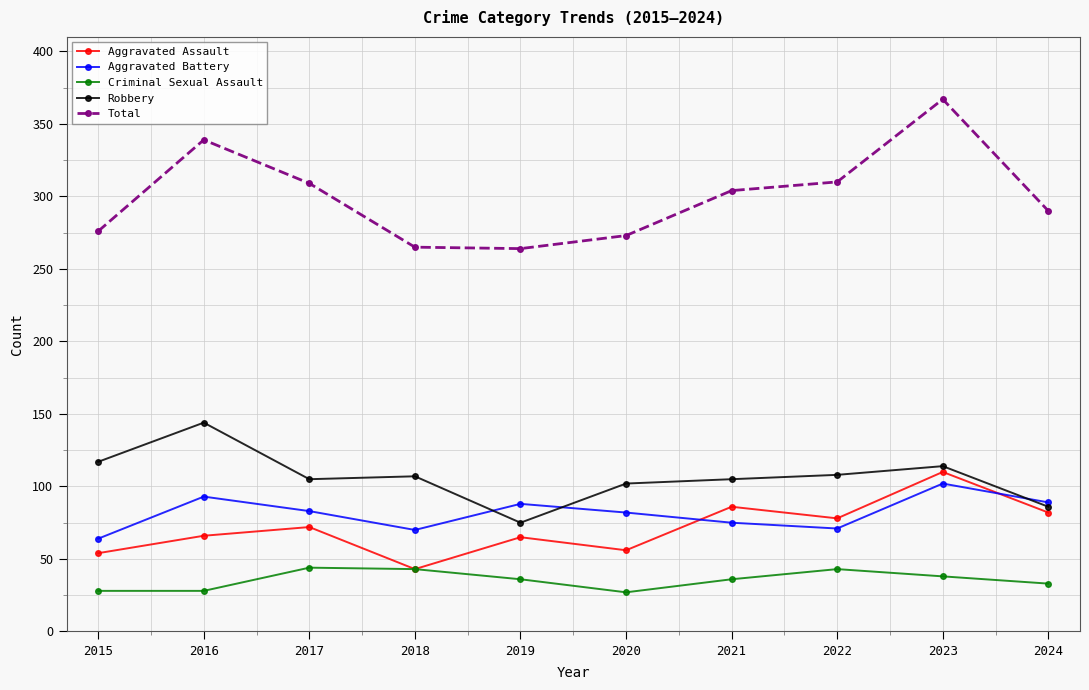

How many interior local valleys does the Total series have?

1